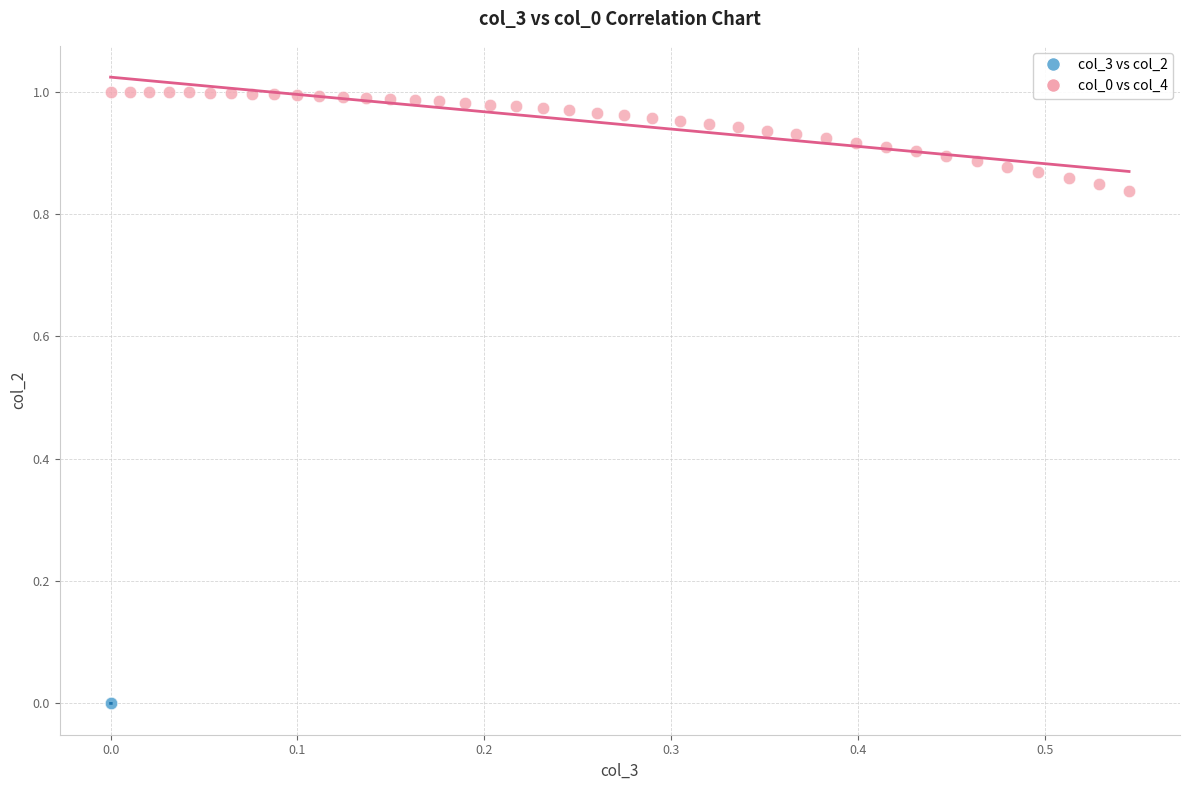

Which series reaches the minimum Y coordinate?

col_3 vs col_2